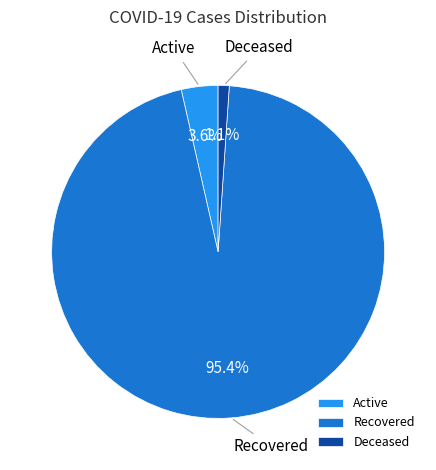

Which slice is the largest?

Recovered